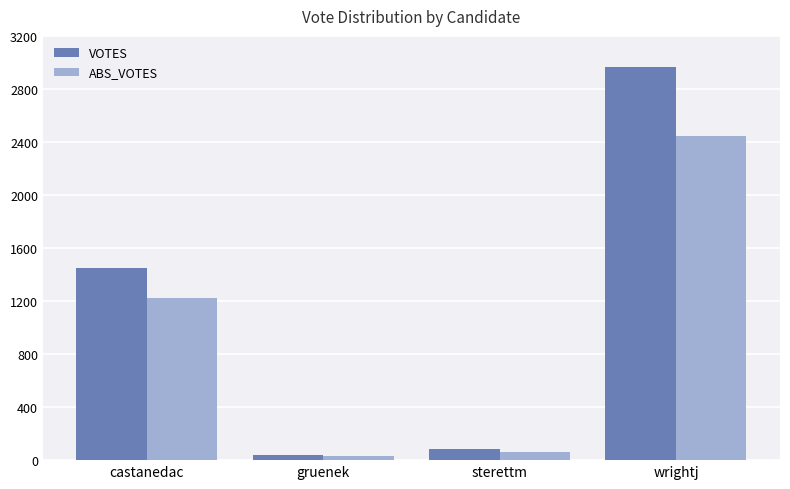

What are all the series names shown in the legend?

VOTES, ABS_VOTES